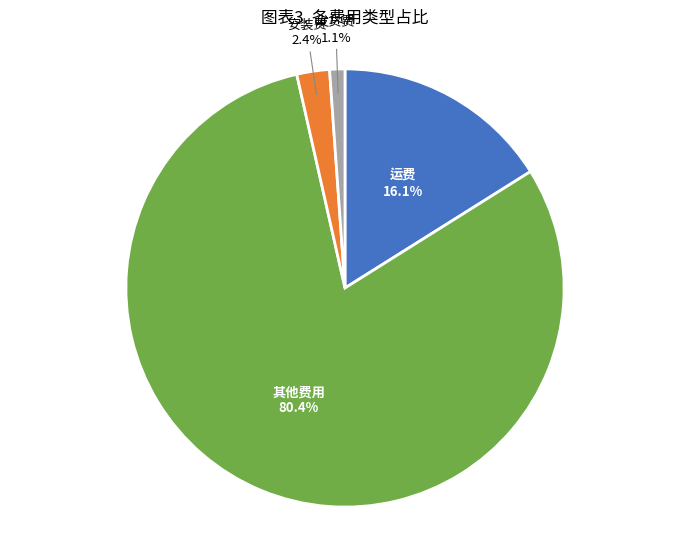

What is the ratio of the value at 发货费 to the value at 安装费?

0.5